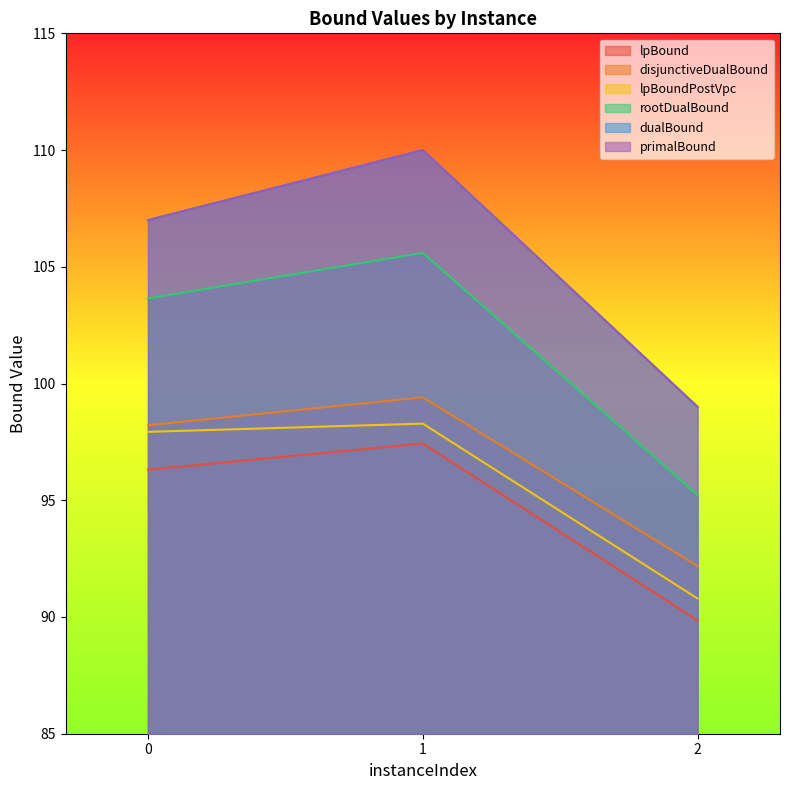

Which has a higher value, 2 or 1?

1